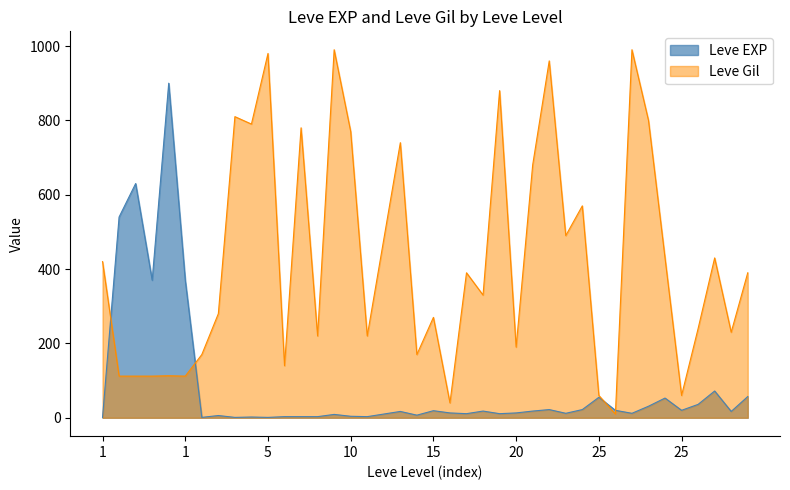

What is the average value of the Leve EXP series?

85